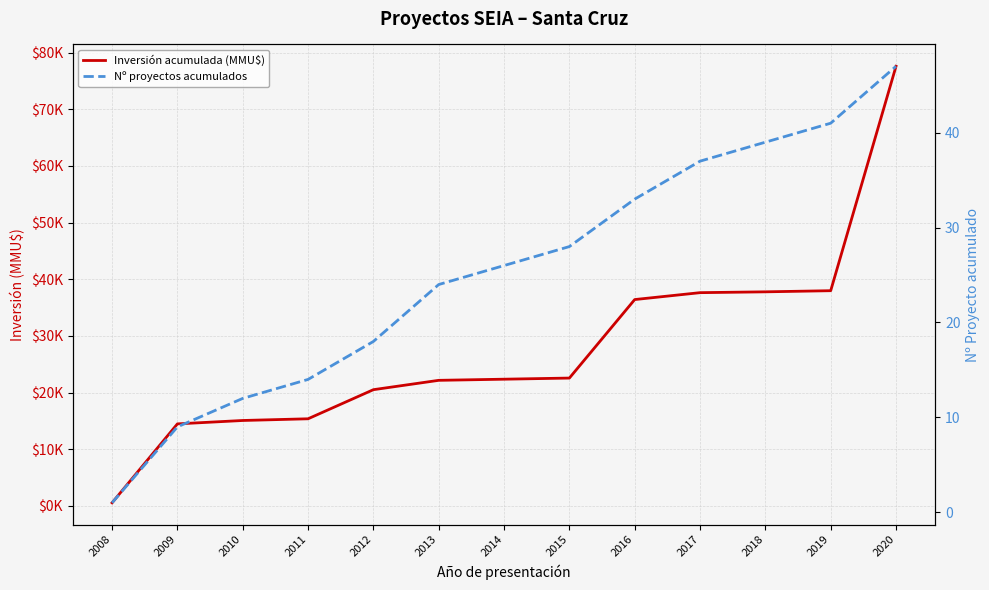

True or false: Inversión acumulada (MMU$) has more than 2 points higher than both neighbors.

False